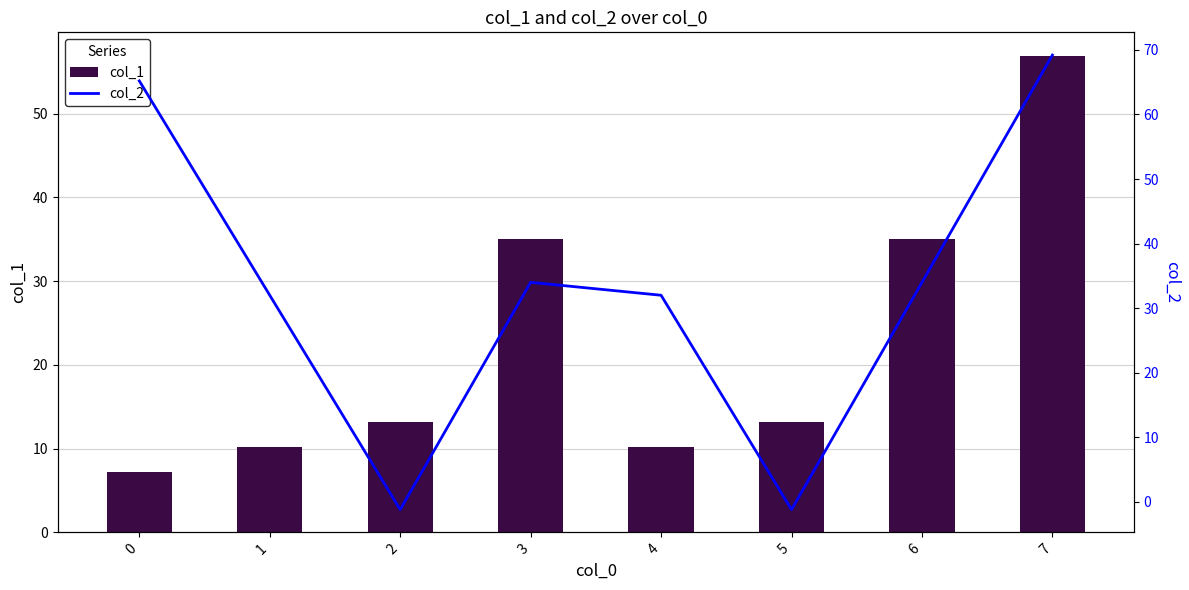

What is the greatest value displayed?

69.2